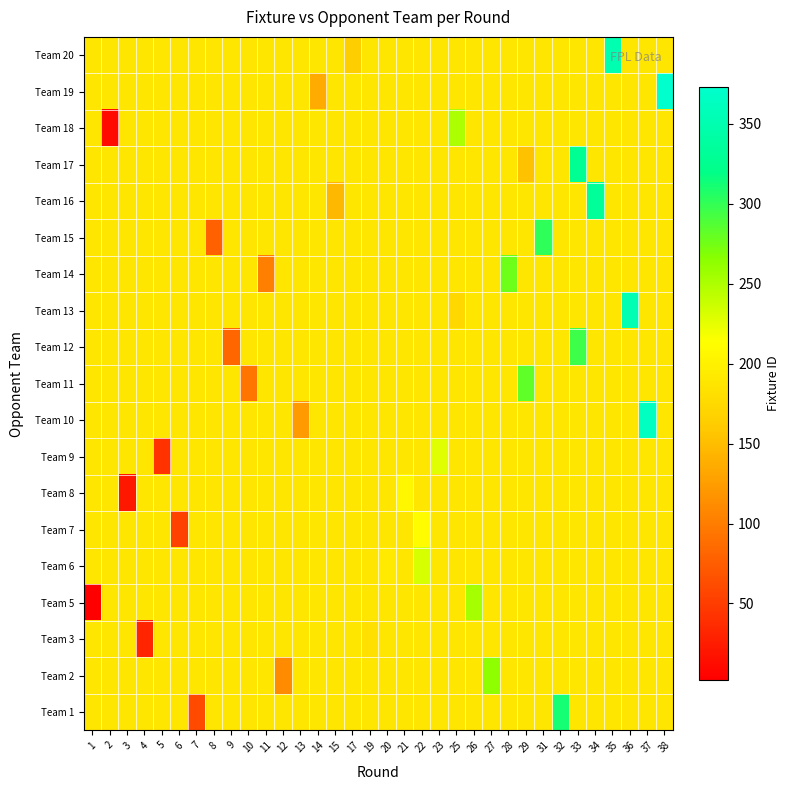

Reading left to right, extract all data points from this chart.

row_0: 188.7	188.7	188.7	188.7	188.7	188.7	61.0	188.7	188.7	188.7	188.7	188.7	188.7	188.7	188.7	188.7	188.7	188.7	188.7	188.7	188.7	188.7	188.7	188.7	188.7	188.7	188.7	311.0	188.7	188.7	188.7	188.7	188.7	188.7
row_1: 188.7	188.7	188.7	188.7	188.7	188.7	188.7	188.7	188.7	188.7	188.7	111.0	188.7	188.7	188.7	188.7	188.7	188.7	188.7	188.7	188.7	188.7	188.7	263.0	188.7	188.7	188.7	188.7	188.7	188.7	188.7	188.7	188.7	188.7
row_2: 188.7	188.7	188.7	32.0	188.7	188.7	188.7	188.7	188.7	188.7	188.7	188.7	188.7	188.7	188.7	188.7	182.0	188.7	188.7	188.7	188.7	188.7	188.7	188.7	188.7	188.7	188.7	188.7	188.7	188.7	188.7	188.7	188.7	188.7
row_3: 2.0	188.7	188.7	188.7	188.7	188.7	188.7	188.7	188.7	188.7	188.7	188.7	188.7	188.7	188.7	188.7	188.7	188.7	188.7	188.7	188.7	188.7	253.0	188.7	188.7	188.7	188.7	188.7	188.7	188.7	188.7	188.7	188.7	188.7
row_4: 188.7	188.7	188.7	188.7	188.7	188.7	188.7	188.7	188.7	188.7	188.7	188.7	188.7	188.7	188.7	188.7	188.7	193.0	188.7	232.0	188.7	188.7	188.7	188.7	188.7	188.7	188.7	188.7	188.7	188.7	188.7	188.7	188.7	188.7
row_5: 188.7	188.7	188.7	188.7	188.7	54.0	188.7	188.7	188.7	188.7	188.7	188.7	188.7	188.7	188.7	188.7	188.7	188.7	188.7	212.0	188.7	188.7	188.7	188.7	188.7	188.7	188.7	188.7	188.7	188.7	188.7	188.7	188.7	188.7
row_6: 188.7	188.7	22.0	188.7	188.7	188.7	188.7	188.7	188.7	188.7	188.7	188.7	188.7	188.7	188.7	188.7	188.7	188.7	205.0	188.7	188.7	188.7	188.7	188.7	188.7	188.7	188.7	188.7	188.7	188.7	188.7	188.7	188.7	188.7
row_7: 188.7	188.7	188.7	188.7	42.0	188.7	188.7	188.7	188.7	188.7	188.7	188.7	188.7	188.7	188.7	188.7	188.7	188.7	188.7	188.7	227.0	188.7	188.7	188.7	188.7	188.7	188.7	188.7	188.7	188.7	188.7	188.7	188.7	188.7
row_8: 188.7	188.7	188.7	188.7	188.7	188.7	188.7	188.7	188.7	188.7	188.7	188.7	123.0	188.7	188.7	188.7	188.7	188.7	188.7	188.7	188.7	188.7	188.7	188.7	188.7	188.7	188.7	188.7	188.7	188.7	188.7	188.7	363.0	188.7
row_9: 188.7	188.7	188.7	188.7	188.7	188.7	188.7	188.7	188.7	94.0	188.7	188.7	188.7	188.7	188.7	188.7	188.7	188.7	188.7	188.7	188.7	188.7	188.7	188.7	188.7	283.0	188.7	188.7	188.7	188.7	188.7	188.7	188.7	188.7
row_10: 188.7	188.7	188.7	188.7	188.7	188.7	188.7	188.7	83.0	188.7	188.7	188.7	188.7	188.7	188.7	188.7	188.7	188.7	188.7	188.7	188.7	188.7	188.7	188.7	188.7	188.7	188.7	188.7	295.0	188.7	188.7	188.7	188.7	188.7
row_11: 188.7	188.7	188.7	188.7	188.7	188.7	188.7	188.7	188.7	188.7	188.7	188.7	188.7	188.7	188.7	188.7	188.7	188.7	188.7	188.7	188.7	174.0	188.7	188.7	188.7	188.7	188.7	188.7	188.7	188.7	188.7	353.0	188.7	188.7
row_12: 188.7	188.7	188.7	188.7	188.7	188.7	188.7	188.7	188.7	188.7	103.0	188.7	188.7	188.7	188.7	188.7	188.7	188.7	188.7	188.7	188.7	188.7	188.7	188.7	276.0	188.7	188.7	188.7	188.7	188.7	188.7	188.7	188.7	188.7
row_13: 188.7	188.7	188.7	188.7	188.7	188.7	188.7	78.0	188.7	188.7	188.7	188.7	188.7	188.7	188.7	188.7	188.7	188.7	188.7	188.7	188.7	188.7	188.7	188.7	188.7	188.7	301.0	188.7	188.7	188.7	188.7	188.7	188.7	188.7
row_14: 188.7	188.7	188.7	188.7	188.7	188.7	188.7	188.7	188.7	188.7	188.7	188.7	188.7	188.7	146.0	188.7	188.7	188.7	188.7	188.7	188.7	188.7	188.7	188.7	188.7	188.7	188.7	188.7	188.7	333.0	188.7	188.7	188.7	188.7
row_15: 188.7	188.7	188.7	188.7	188.7	188.7	188.7	188.7	188.7	188.7	188.7	188.7	188.7	188.7	188.7	188.7	188.7	188.7	188.7	188.7	188.7	188.7	188.7	188.7	188.7	153.0	188.7	188.7	327.0	188.7	188.7	188.7	188.7	188.7
row_16: 188.7	12.0	188.7	188.7	188.7	188.7	188.7	188.7	188.7	188.7	188.7	188.7	188.7	188.7	188.7	188.7	188.7	188.7	188.7	188.7	188.7	250.0	188.7	188.7	188.7	188.7	188.7	188.7	188.7	188.7	188.7	188.7	188.7	188.7
row_17: 188.7	188.7	188.7	188.7	188.7	188.7	188.7	188.7	188.7	188.7	188.7	188.7	188.7	136.0	188.7	188.7	188.7	188.7	188.7	188.7	188.7	188.7	188.7	188.7	188.7	188.7	188.7	188.7	188.7	188.7	188.7	188.7	188.7	373.0
row_18: 188.7	188.7	188.7	188.7	188.7	188.7	188.7	188.7	188.7	188.7	188.7	188.7	188.7	188.7	188.7	163.0	188.7	188.7	188.7	188.7	188.7	188.7	188.7	188.7	188.7	188.7	188.7	188.7	188.7	188.7	350.0	188.7	188.7	188.7